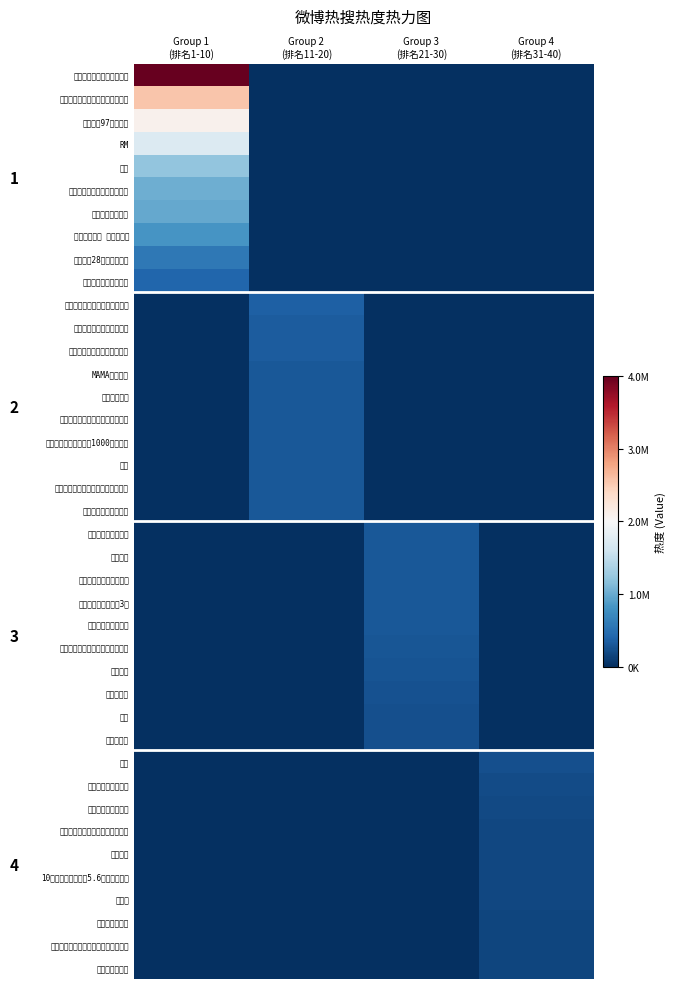

Which category has the highest value across all series?

Group 1
(排名1-10)